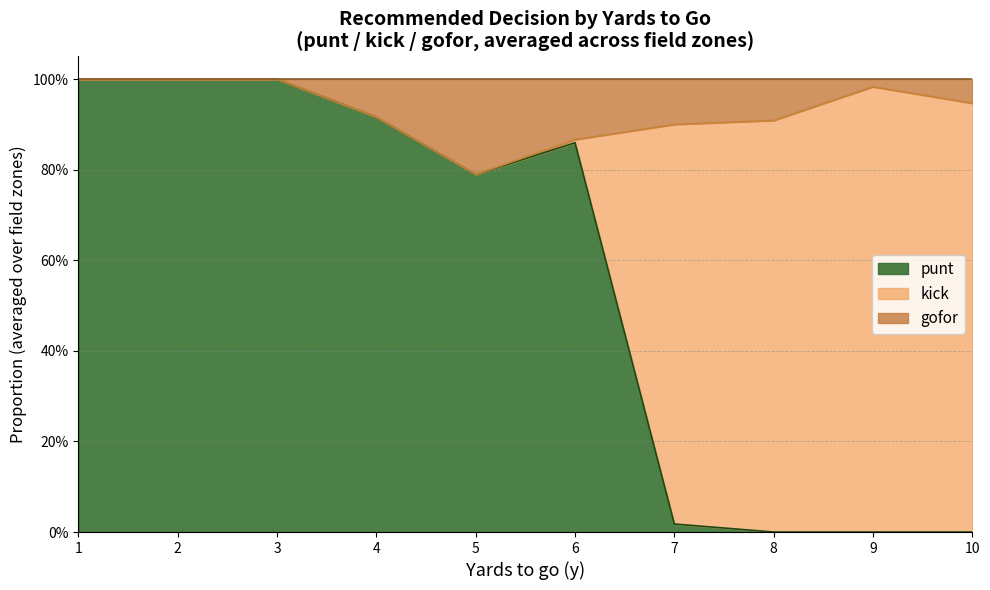

Which series has the widest spread of values?

punt